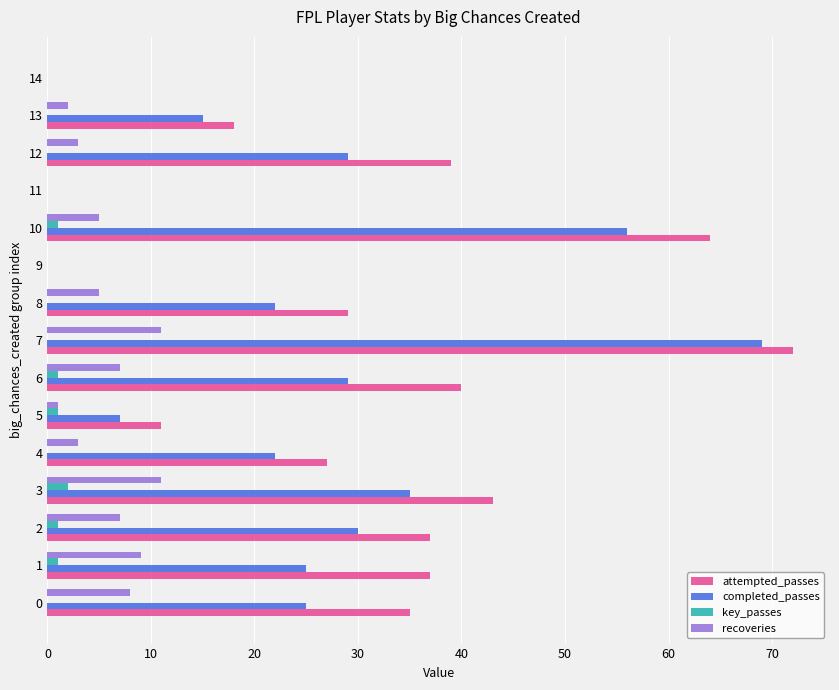

Between 10 and 14, which series saw the biggest shift?

attempted_passes